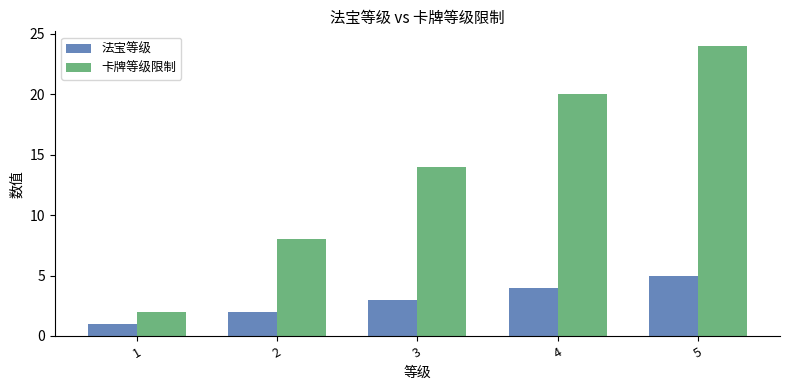

How many bars are there in each group?

2